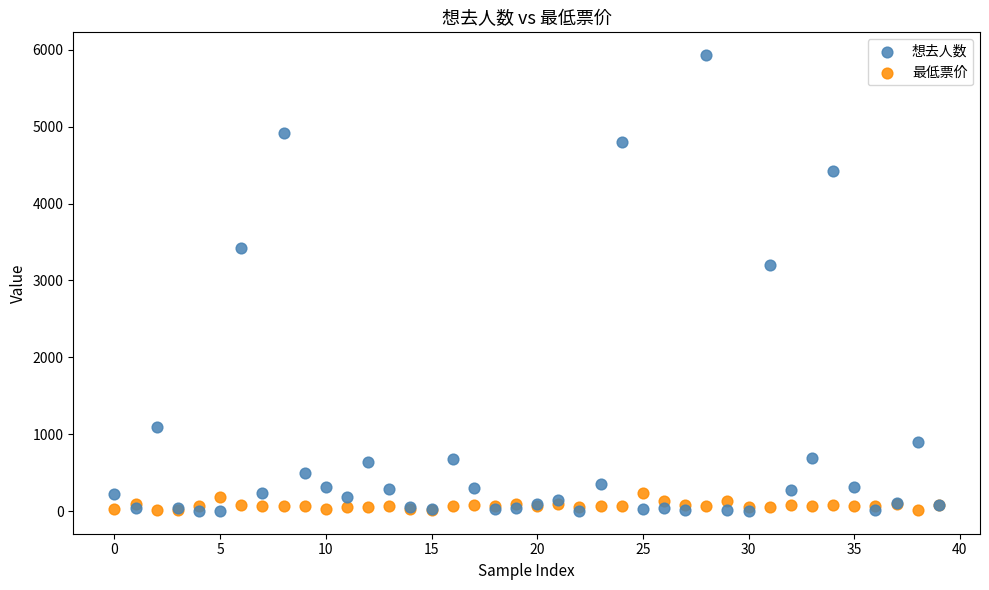

Which series contains the highest Y value?

想去人数